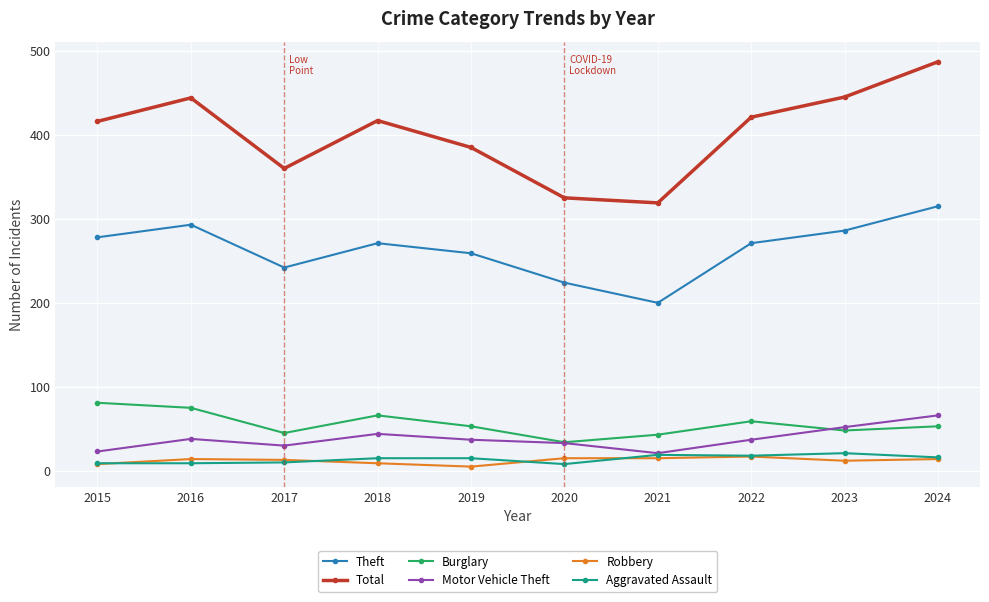

What is the difference between the highest and lowest values at 2023?

433